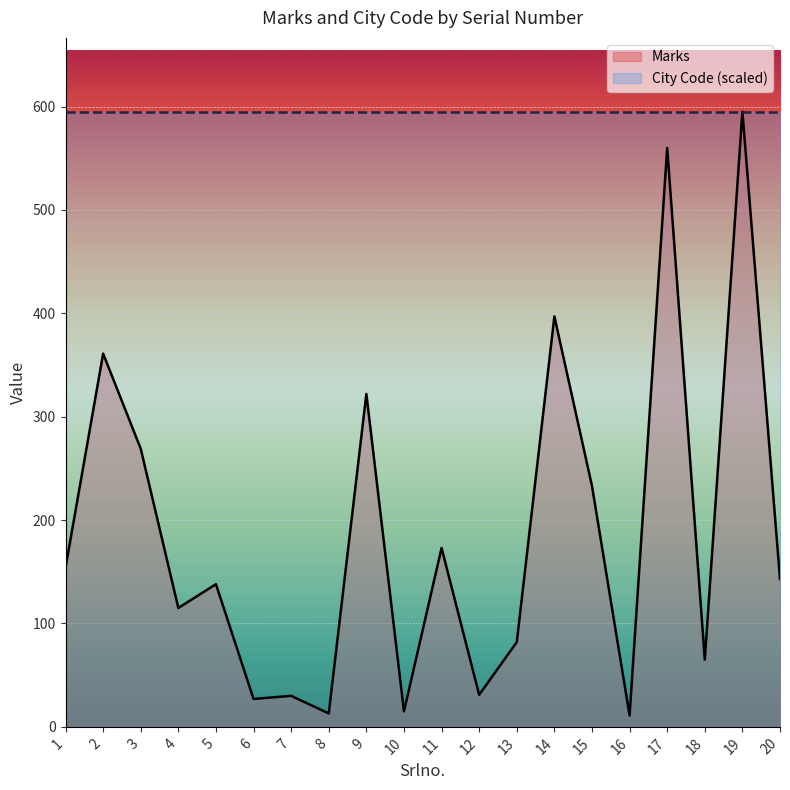

Which category has the highest value across all series?

19